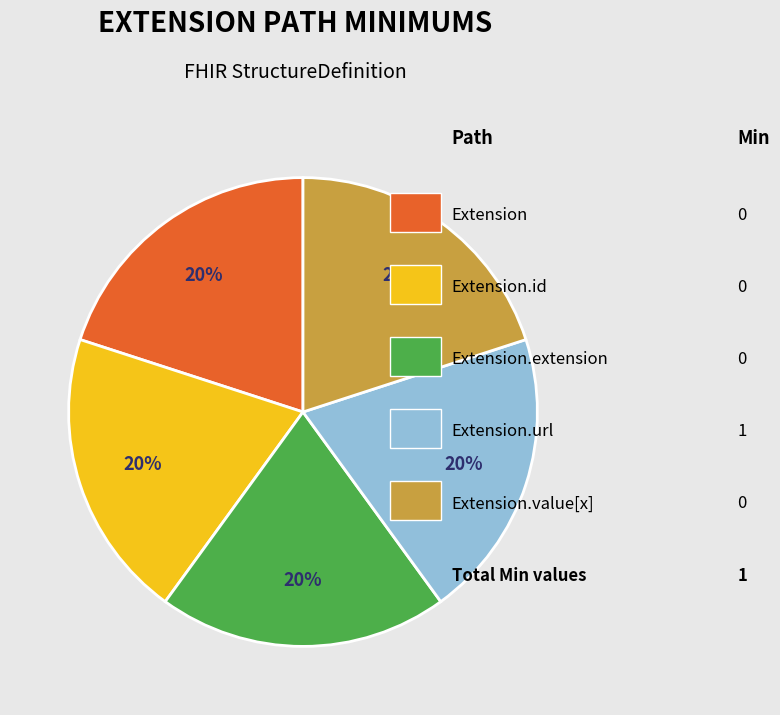

How many segments does this pie chart have?

5